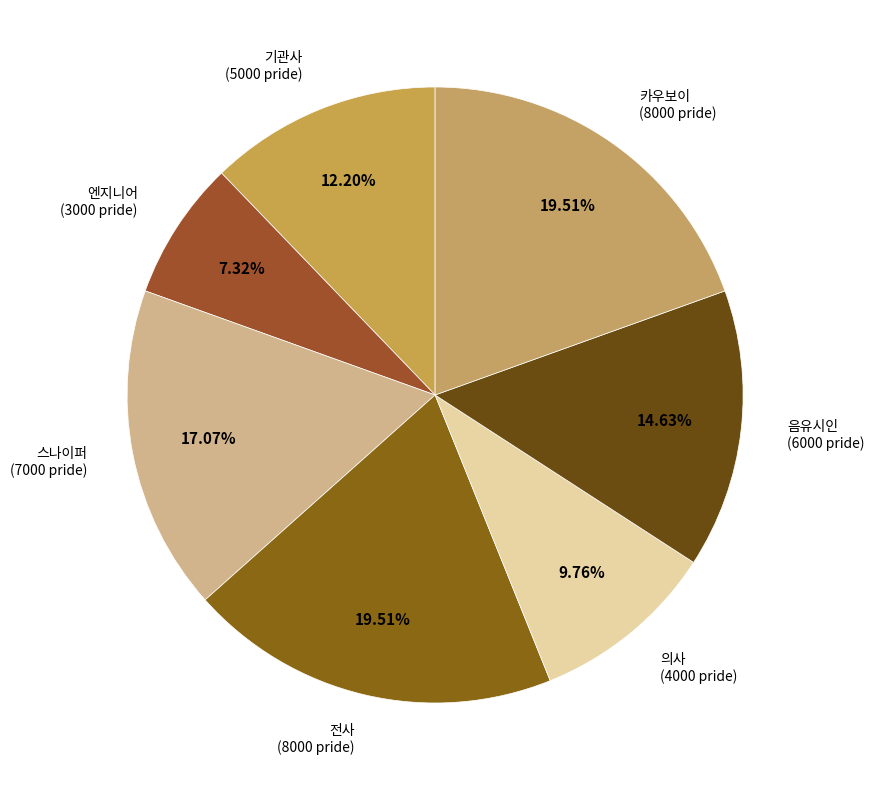

How many slices are in this pie chart?

7